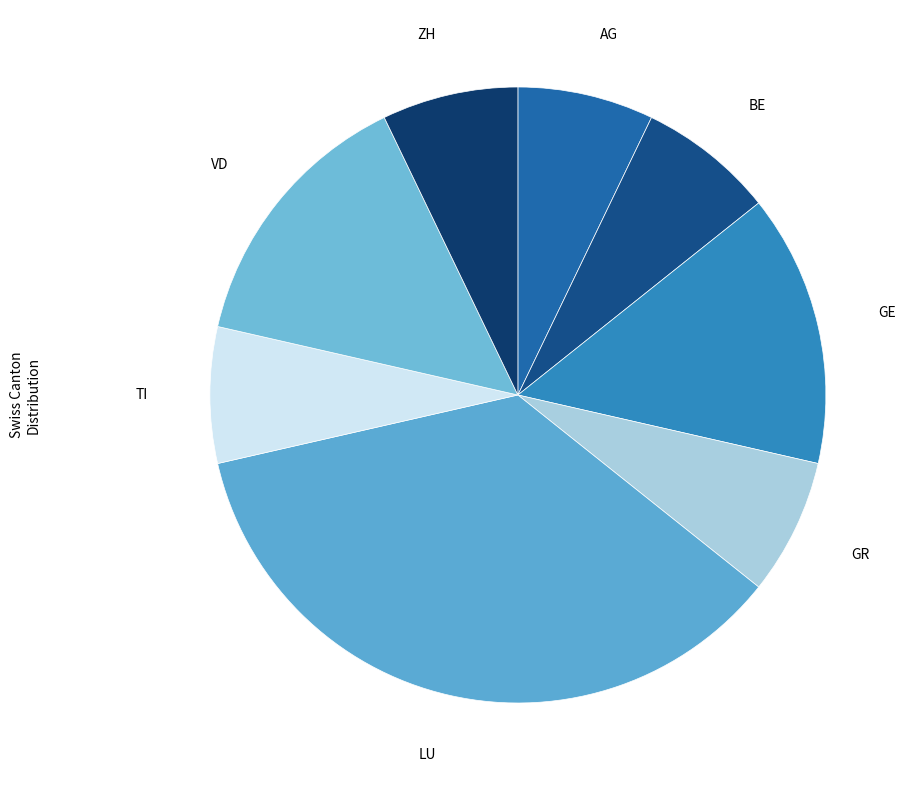

The ZH slice represents 21% of the pie. True or false?

False